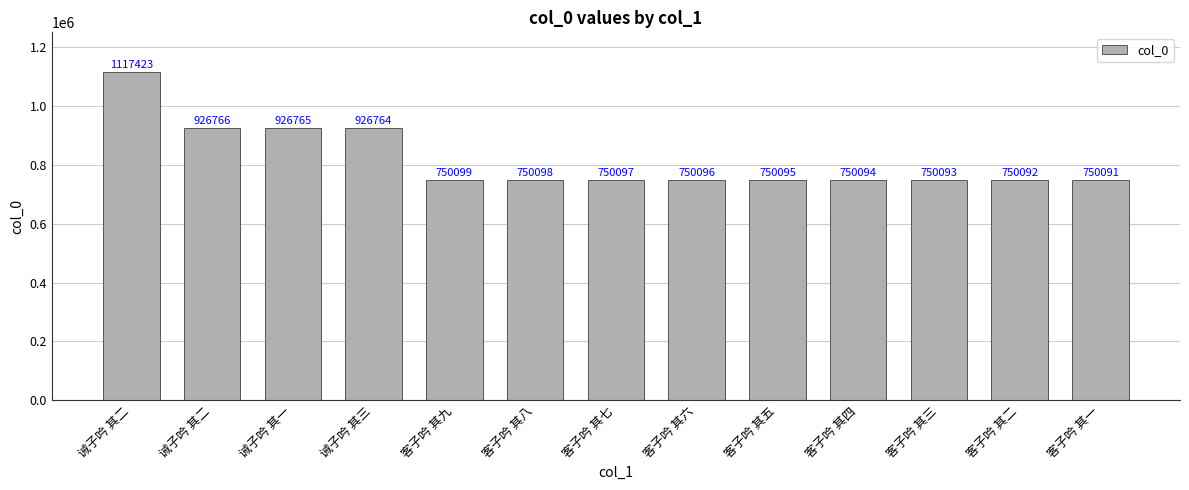

What is the smallest value displayed?

750091